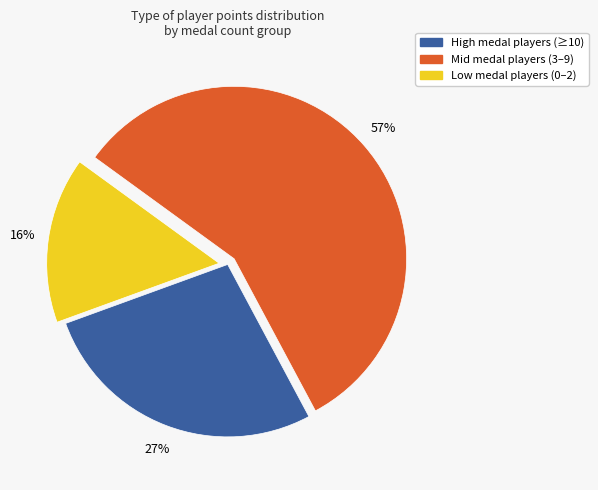

Combined, do Low medal players (0–2) and Mid medal players (3–9) account for over 50%?

Yes